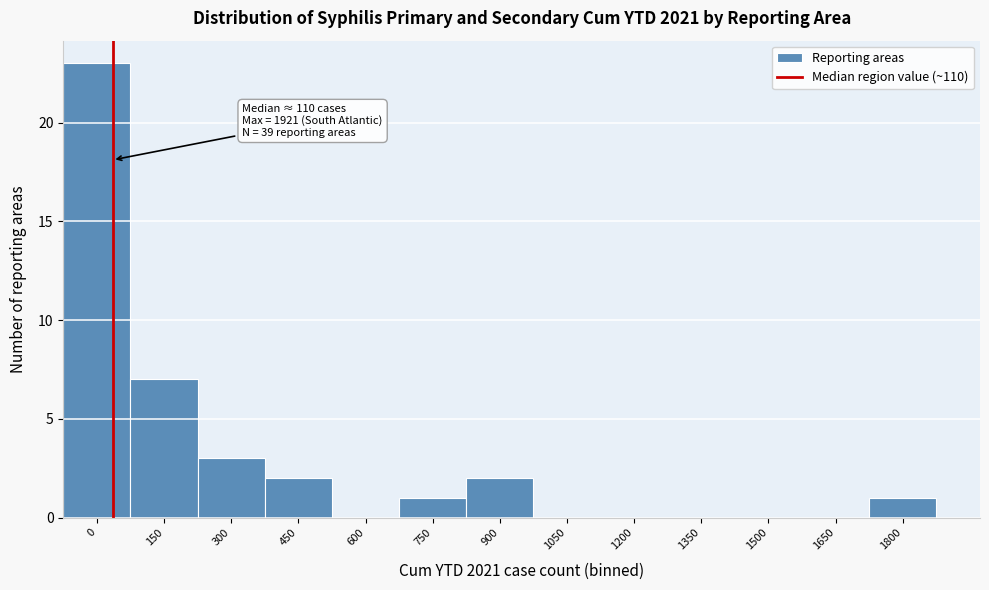

Reading left to right, transcribe all the data shown in this chart.

0=23	150=7	300=3	450=2	600=0	750=1	900=2	1050=0	1200=0	1350=0	1500=0	1650=0	1800=1